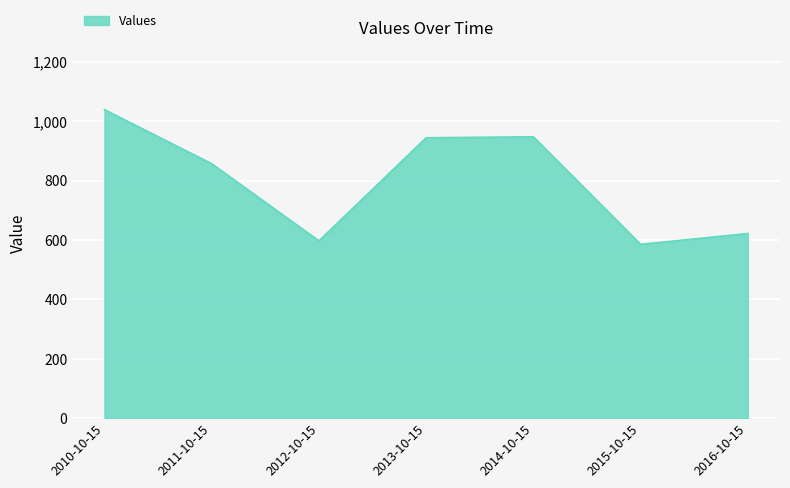

What value does the data have at 2012-10-15?

597.6